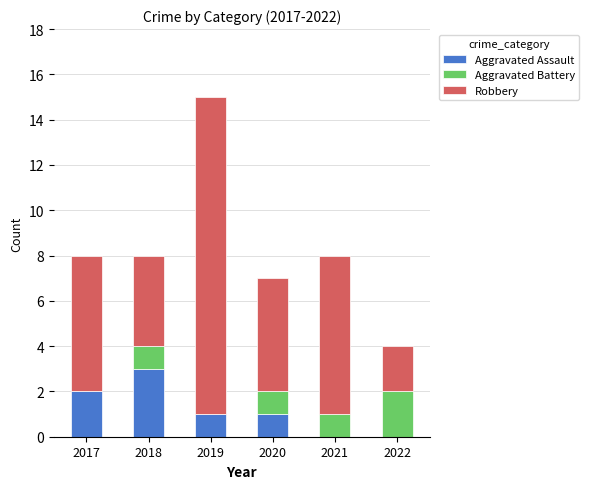

What is the total value across all series at 2017?

8